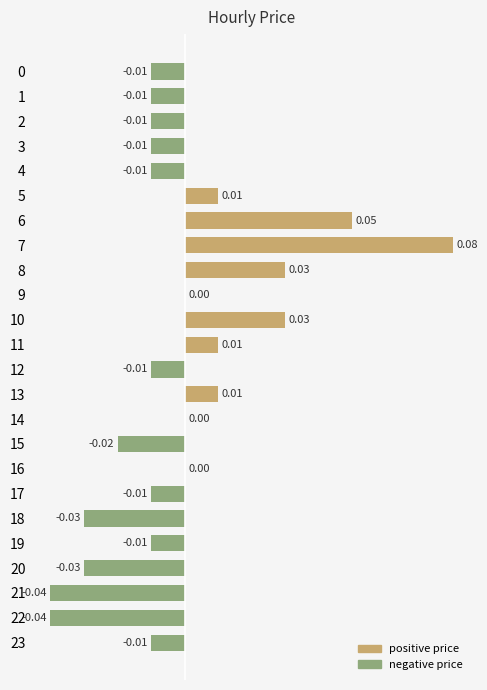

Which has a higher value, 5 or 6?

6